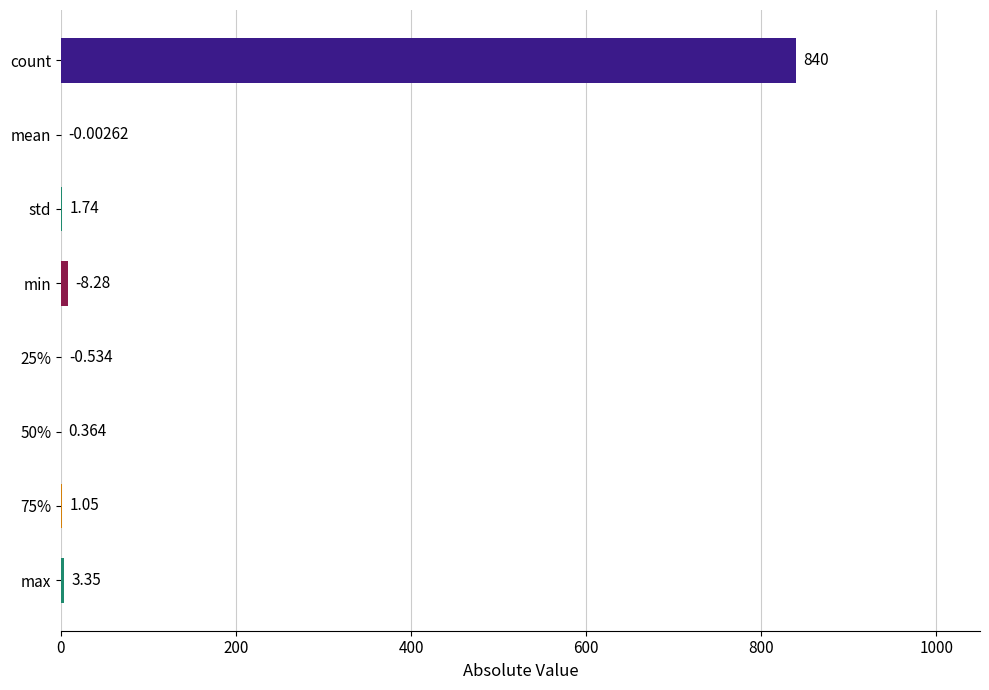

Which has a higher value, 75% or max?

max